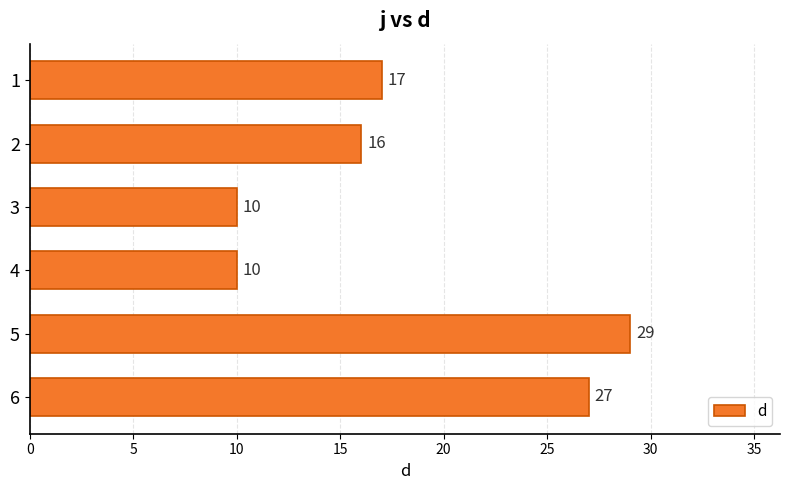

Reading top to bottom, list all the values displayed in this chart.

17	16	10	10	29	27